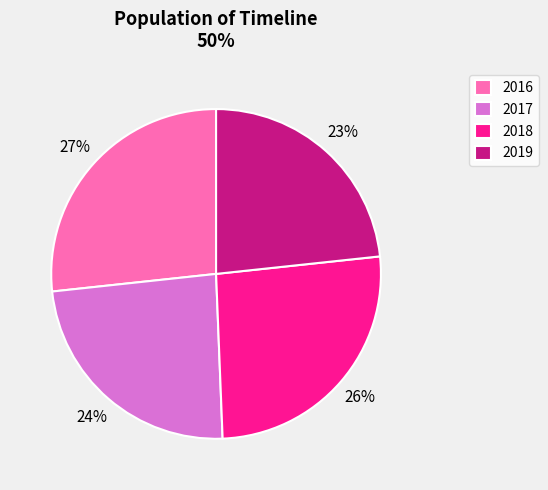

How many slices are in this pie chart?

4